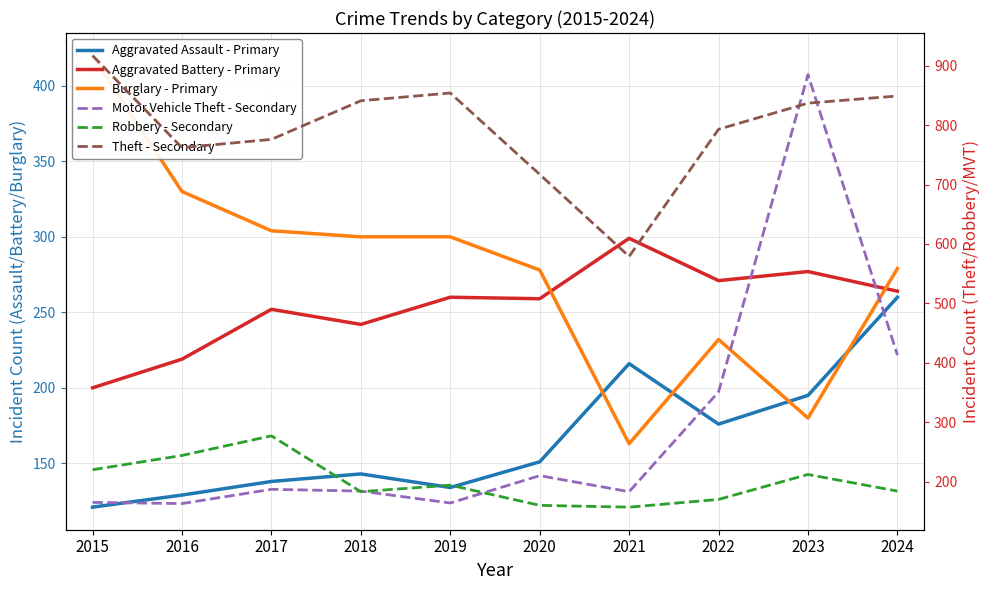

Where does the Aggravated Battery - Primary series first go above 260?

2021